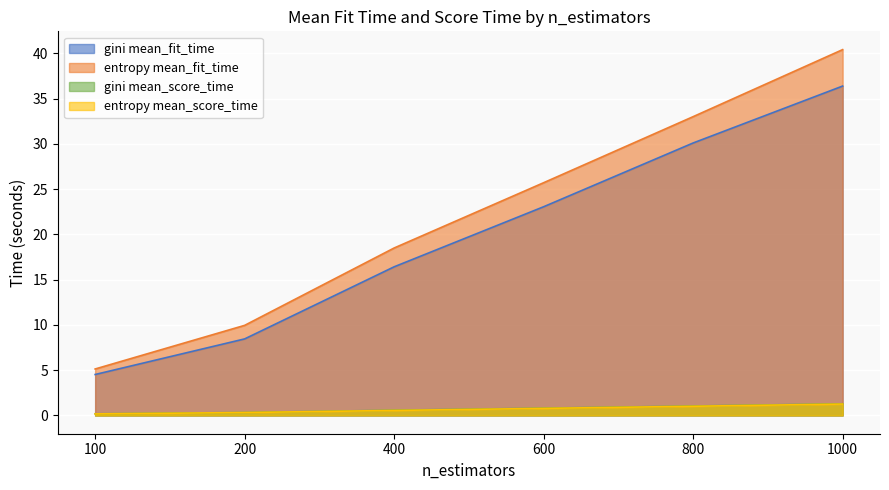

What is the difference between the maximum and second lowest values in the entropy mean_fit_time series?

30.5